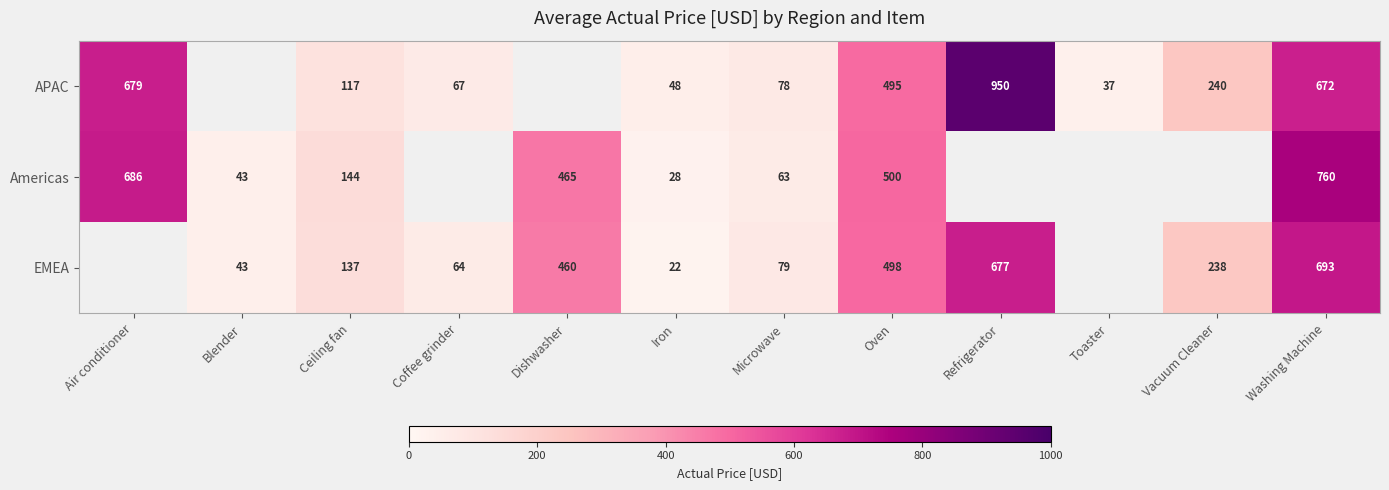

The Americas series shows 429.3 at Washing Machine. True or false?

False